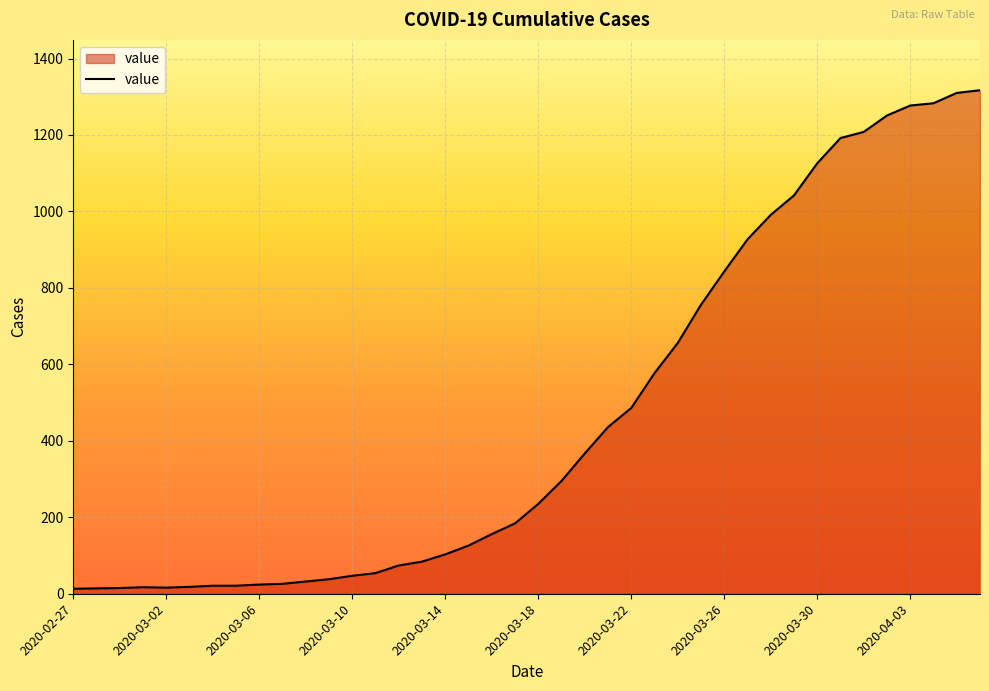

What is the greatest value displayed?

1317